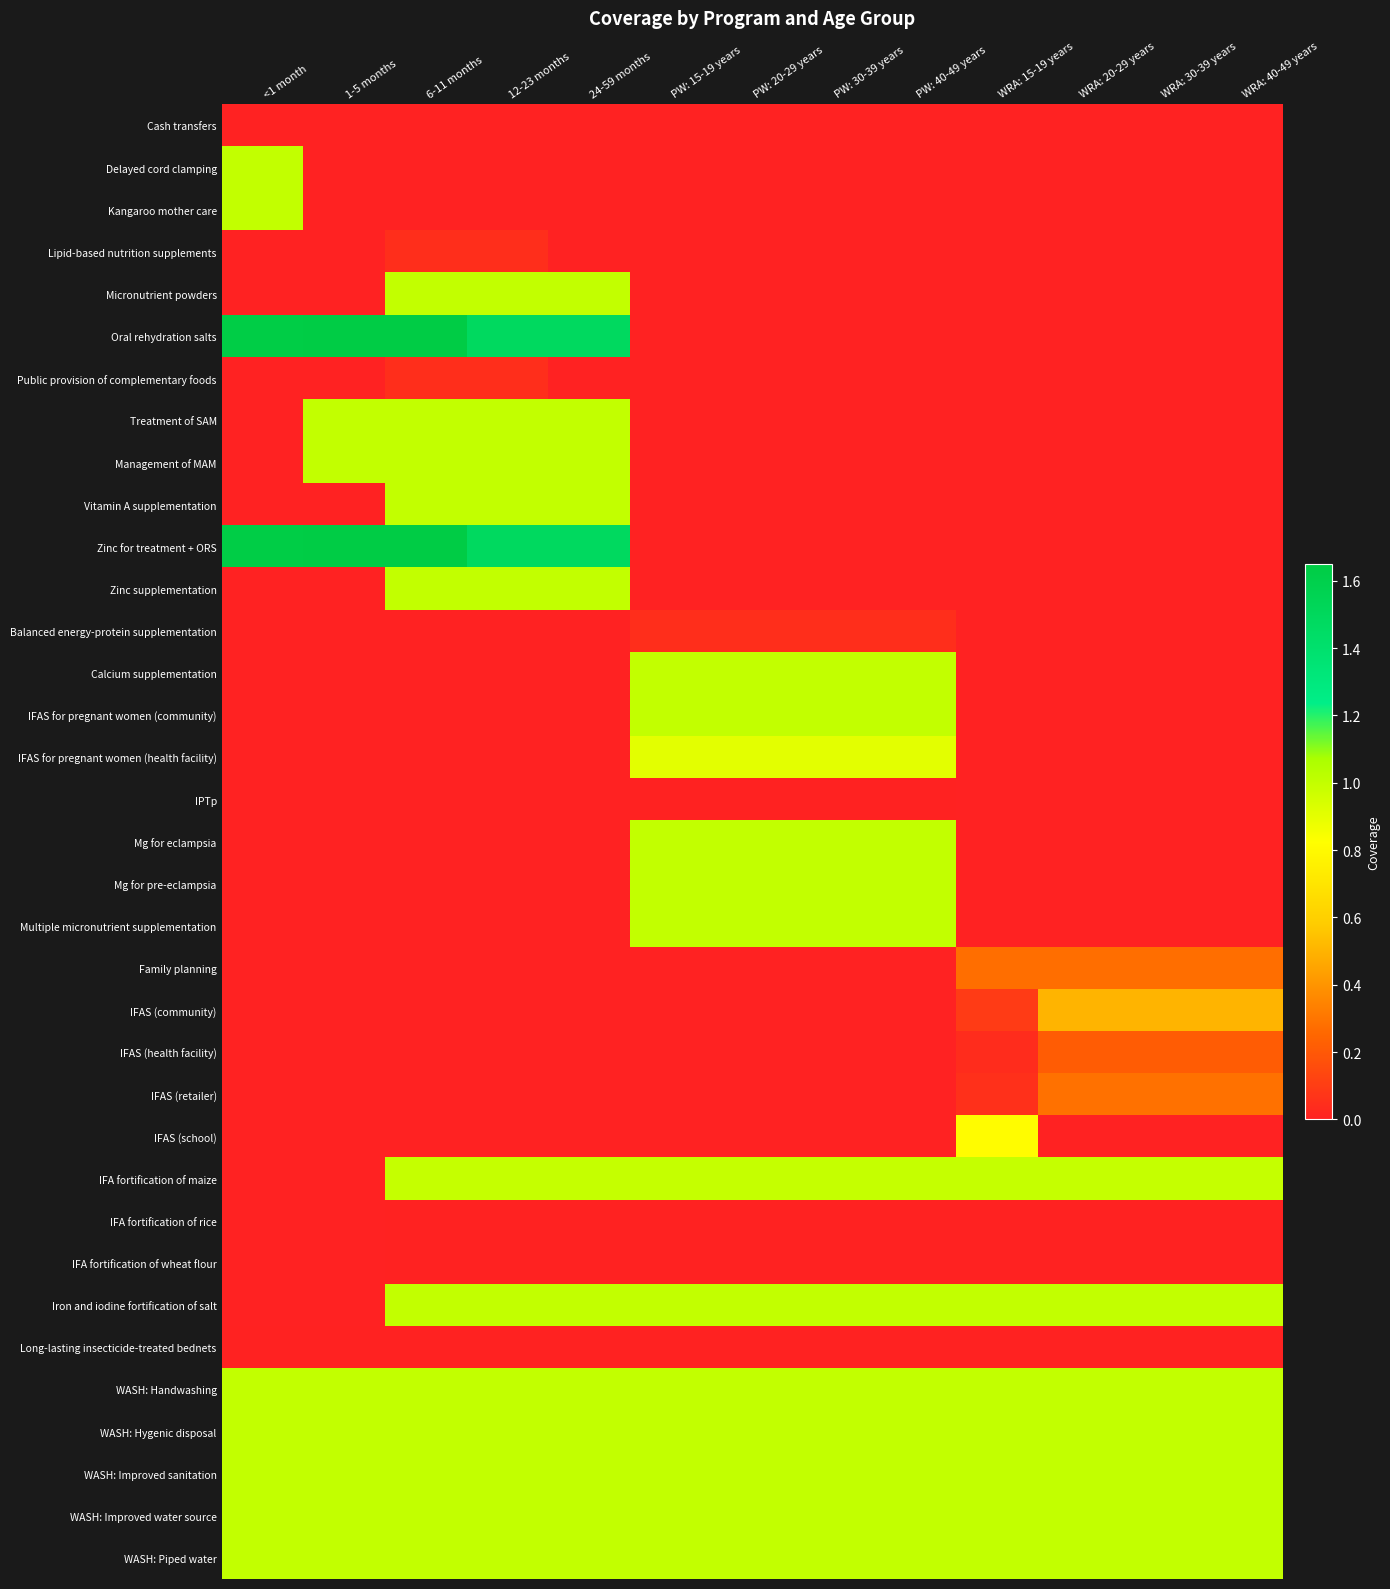

How many categories are shown in the chart?

13